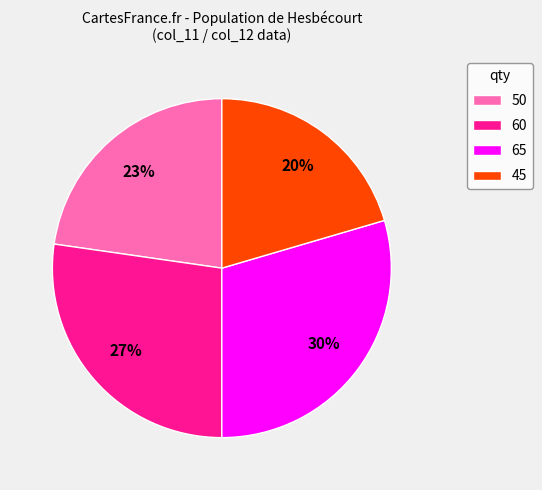

Rank the categories by value from lowest to highest.

45, 50, 60, 65